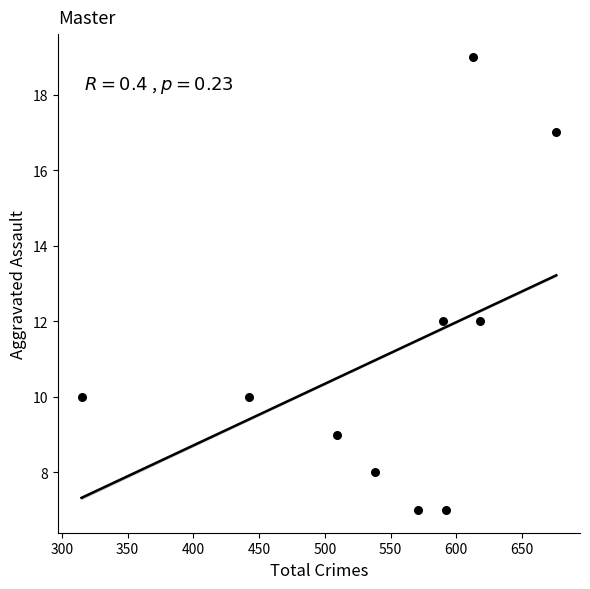

What is the range of Y values (max minus min)?

12